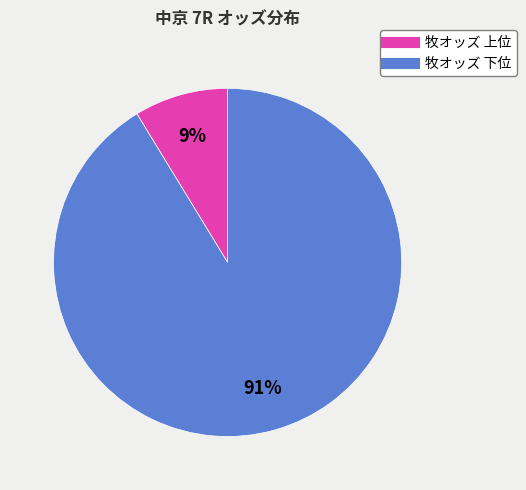

Does any single category account for the majority?

Yes